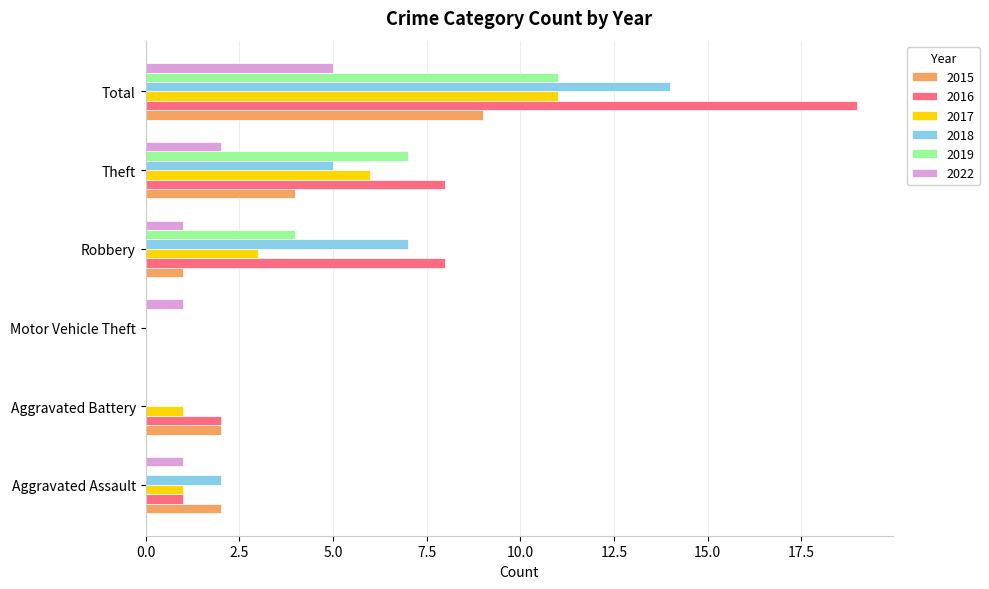

At which category does the chart reach its peak across all series?

Total